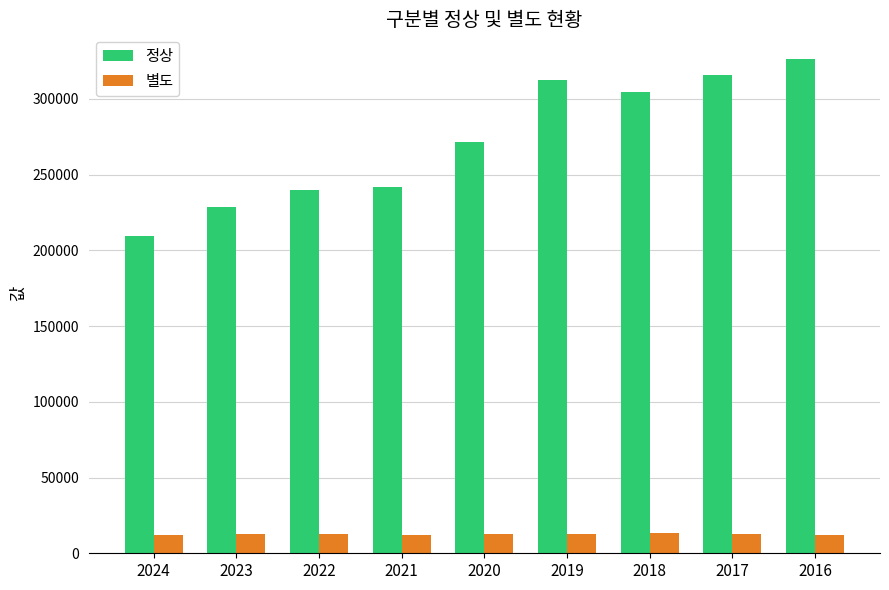

At 2023, list the series in order from largest to smallest.

정상, 별도